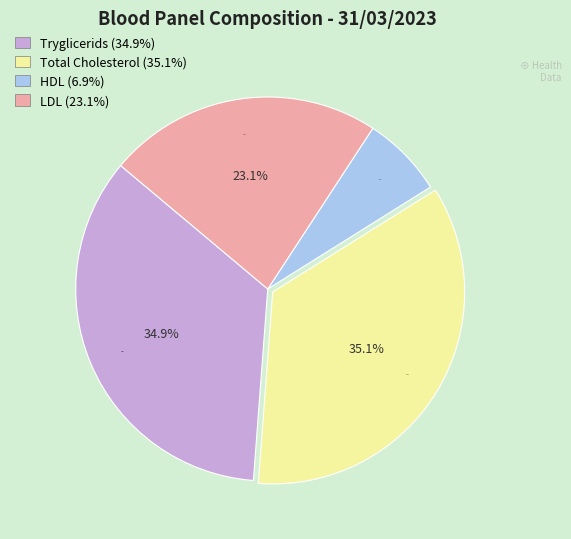

What is the ratio of the value at LDL to the value at HDL?

3.4